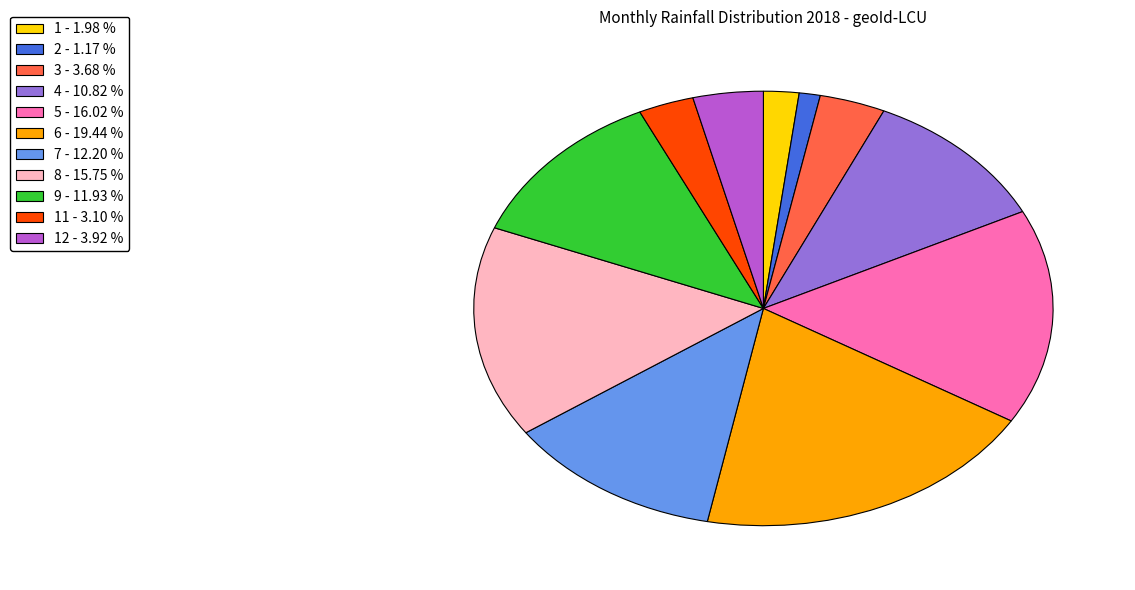

Combined, do 5 - 16.02 % and 11 - 3.10 % account for over 50%?

No